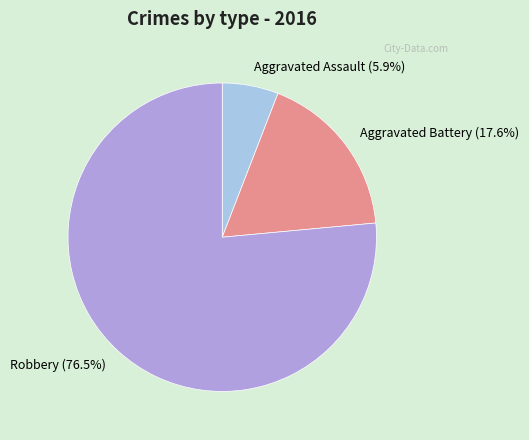

Is there a majority slice in this chart?

Yes